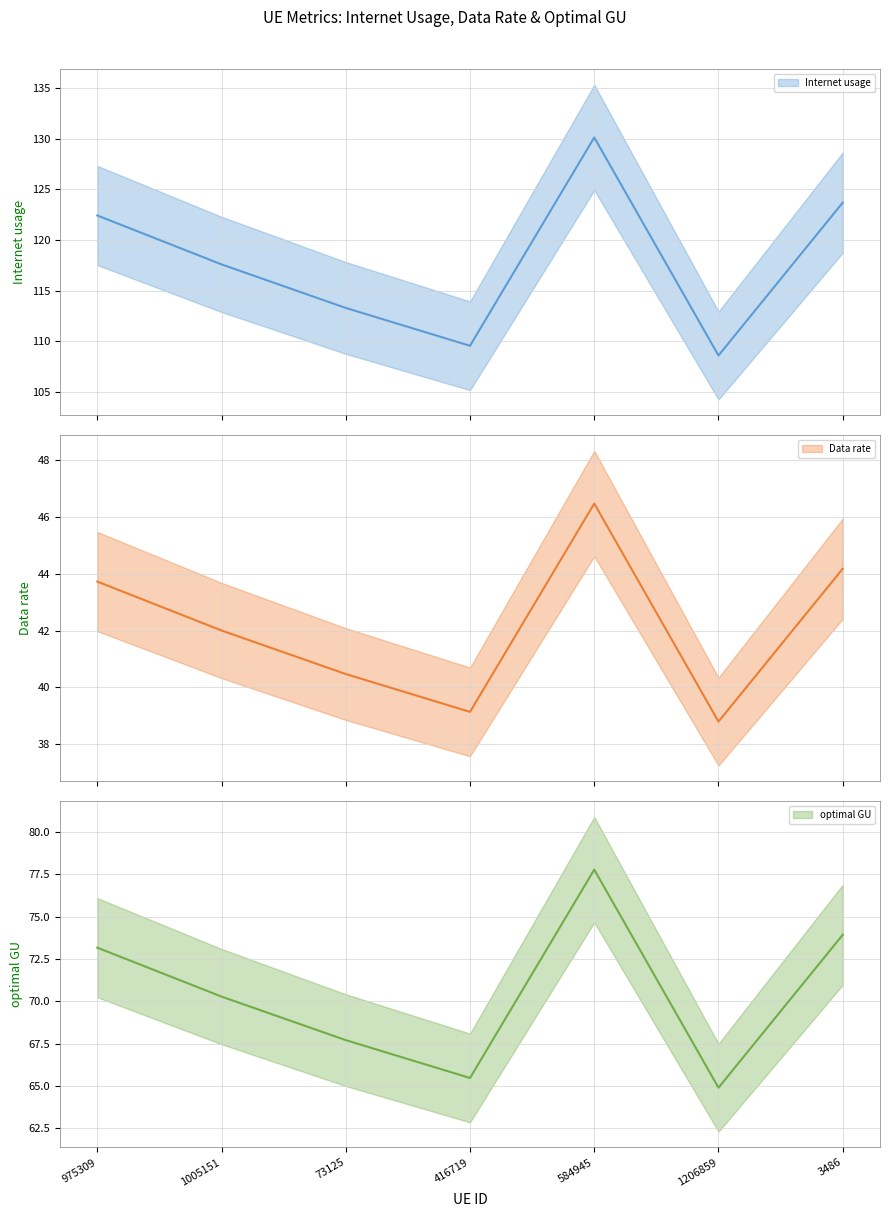

Which category has the highest value in the optimal GU series?

584945